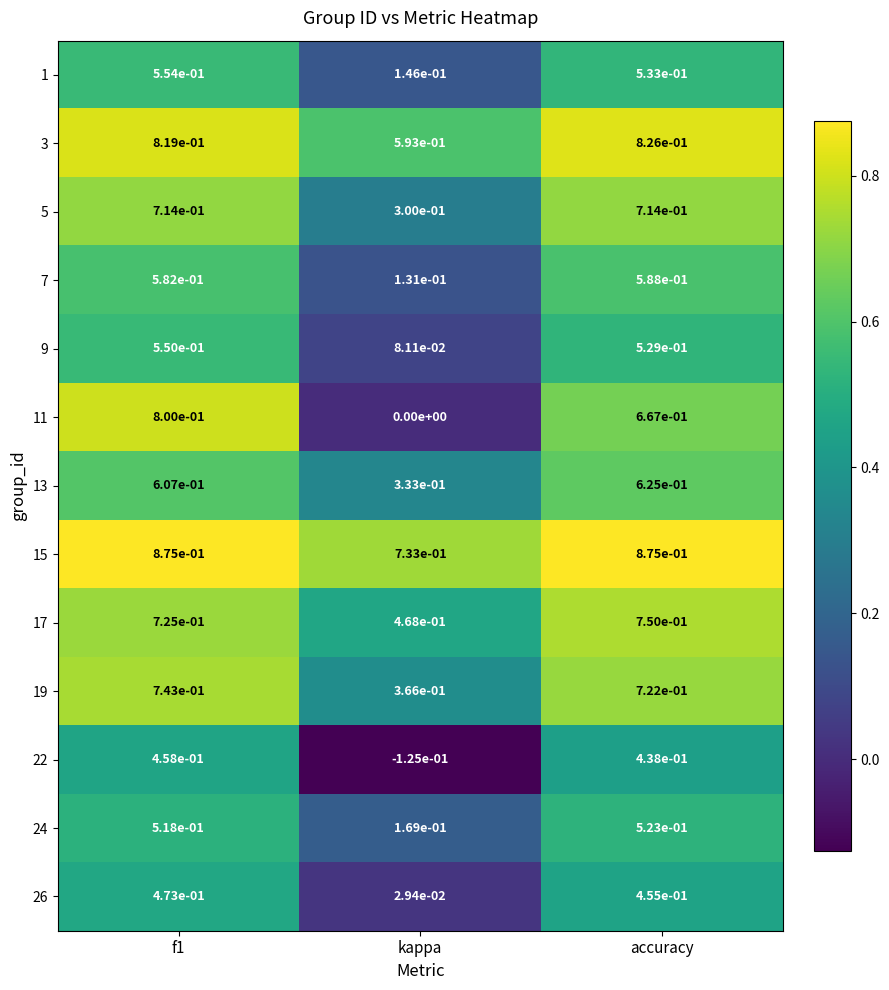

At which category is the sum across all series the highest?

f1